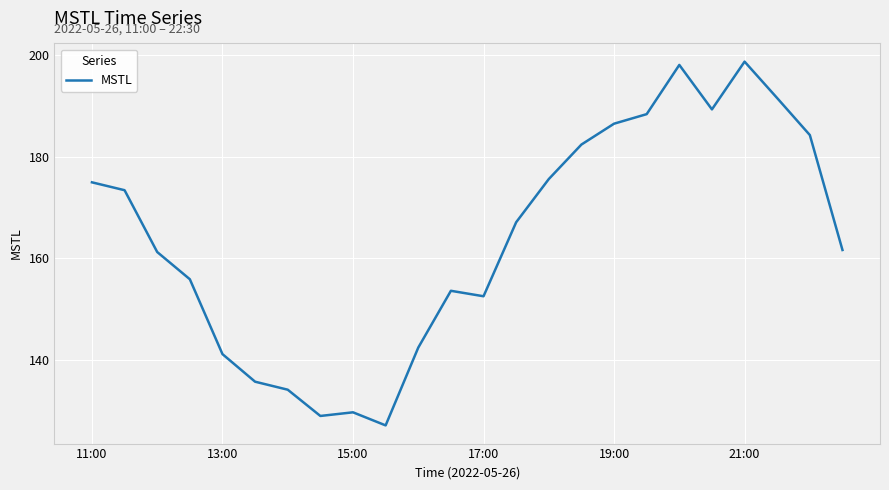

Reading left to right, list all the values displayed in this chart.

175.0	173.4	161.3	155.9	141.2	135.7	134.2	129.0	129.7	127.1	142.4	153.6	152.6	167.1	175.6	182.4	186.5	188.4	198.1	189.4	198.8	191.6	184.3	161.7